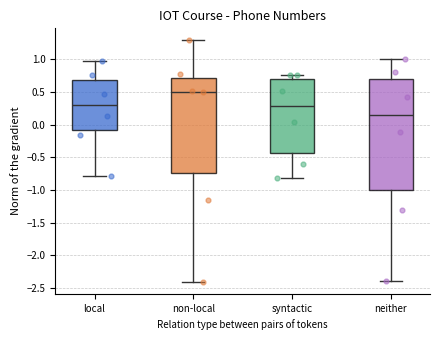

Reading left to right, read every box against the y-axis: the position of its median line, the range the box covers, and the ends of its whiskers. The values are not printed on the chart, so give them approximately, as read against the axis.

local: median 0.30, box -0.10 to 0.70, whiskers -0.80 to 0.95
non-local: median 0.50, box -0.75 to 0.70, whiskers -2.40 to 1.30
syntactic: median 0.30, box -0.45 to 0.70, whiskers -0.80 to 0.75
neither: median 0.15, box -1.00 to 0.70, whiskers -2.40 to 1.00